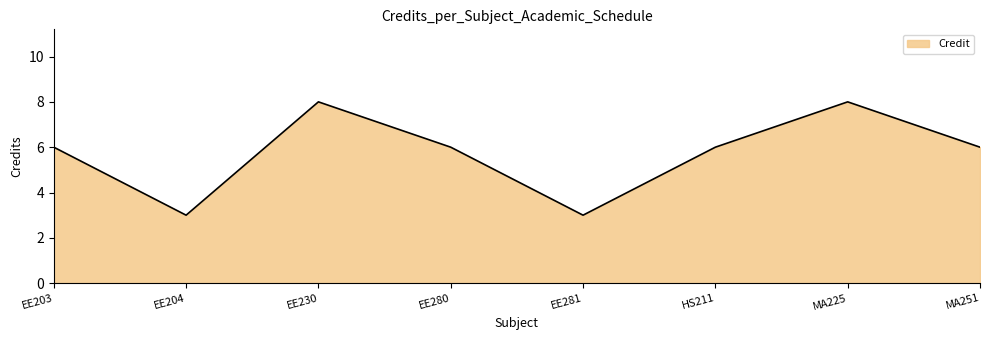

What is the maximum value shown in the chart?

8